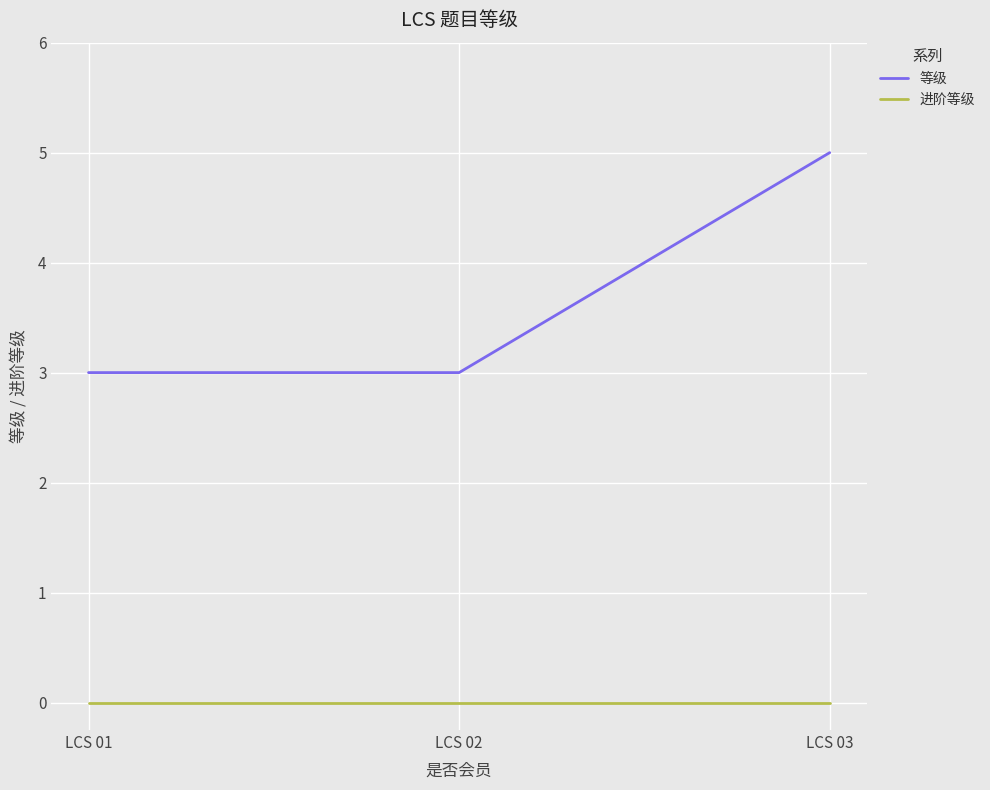

What is the difference between the maximum and minimum values in the 等级 series?

2